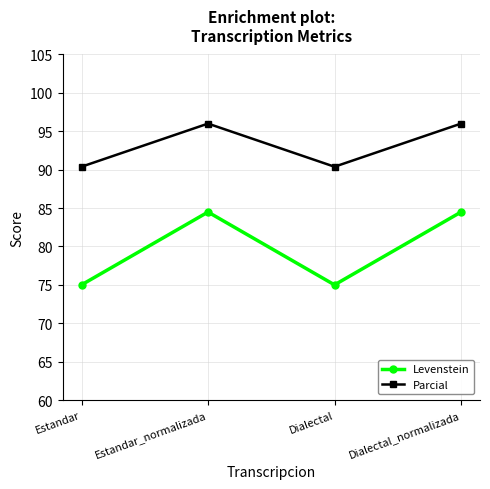

At which category does Levenstein reach its first local peak?

Estandar_normalizada